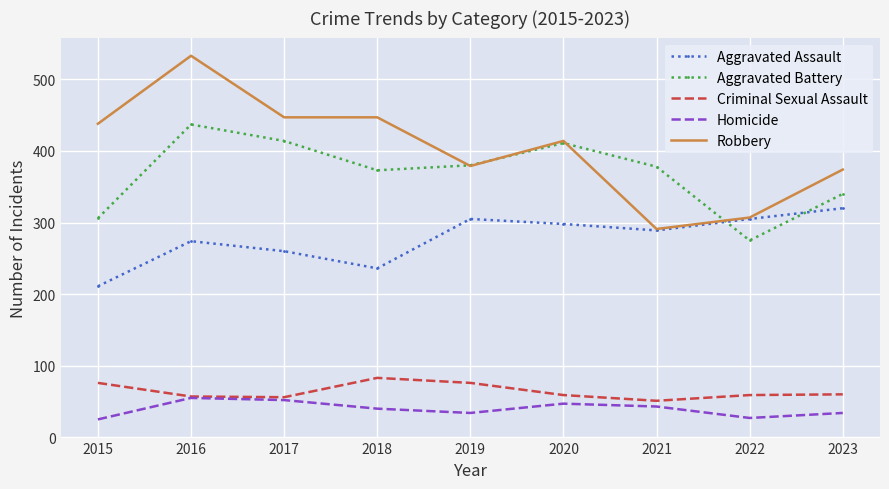

Which category has the highest value in the Aggravated Battery series?

2016